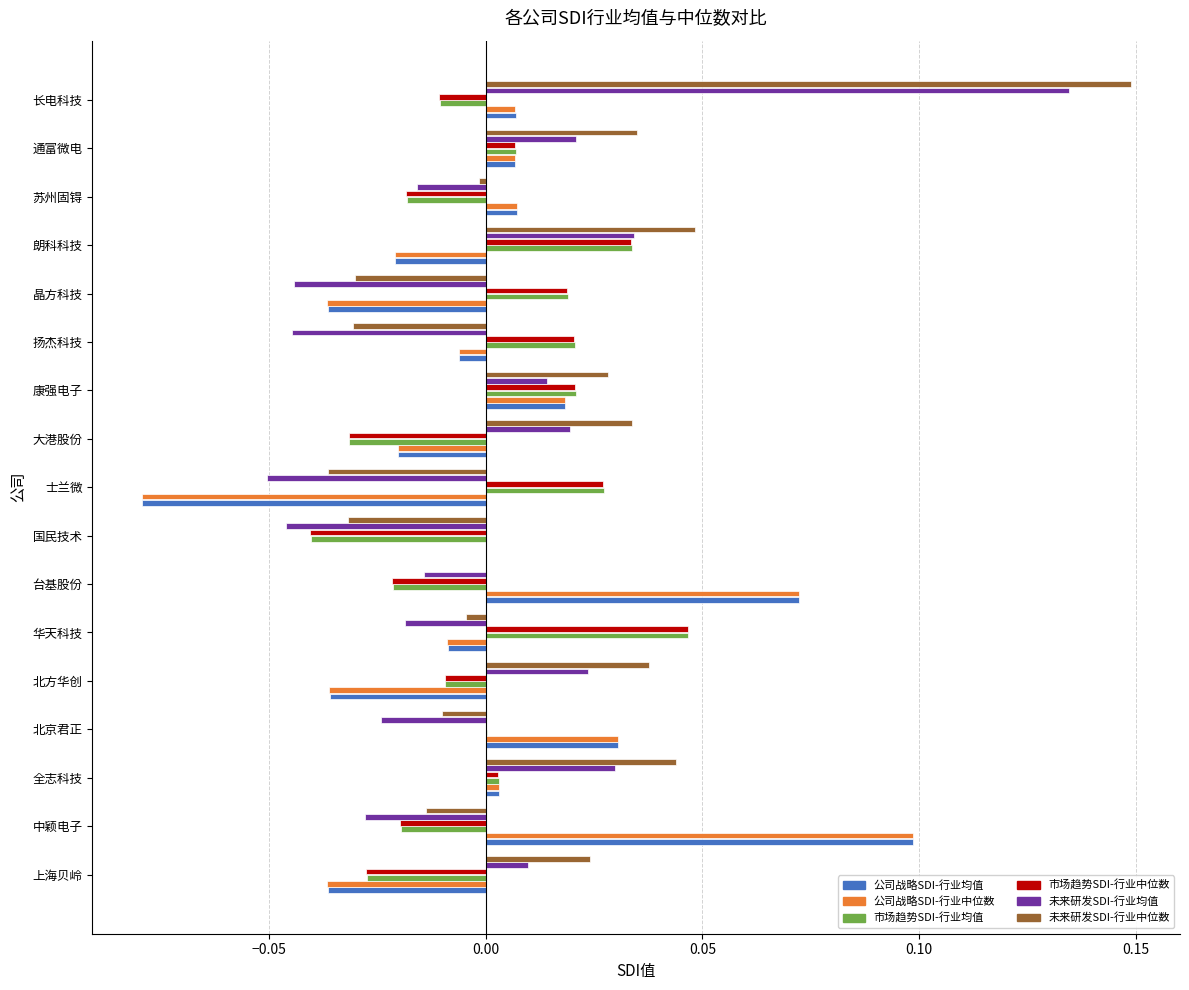

At which label is 未来研发SDI-行业均值 closest to 0?

上海贝岭